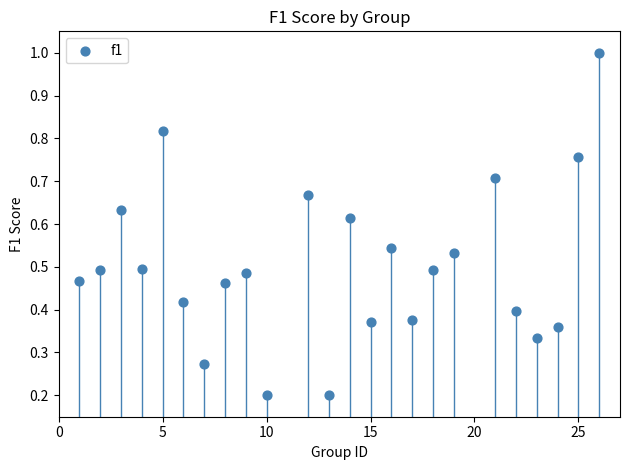

What is the range of X values (max minus min)?

25.0